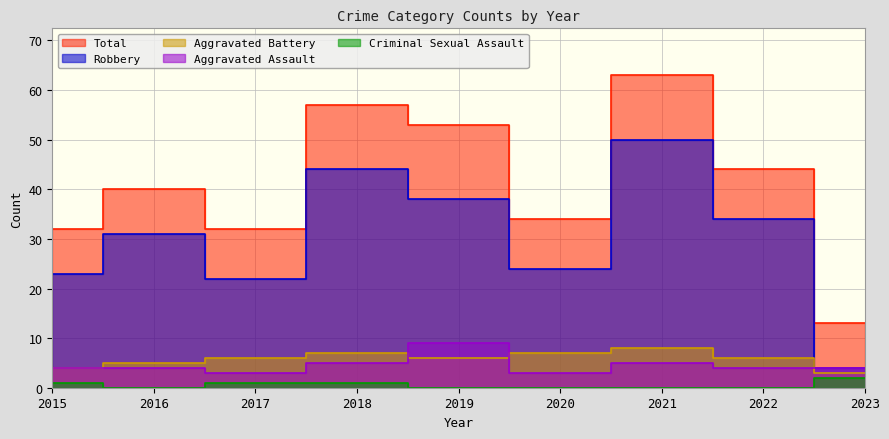

True or false: Criminal Sexual Assault has more than 1 points higher than both neighbors.

False